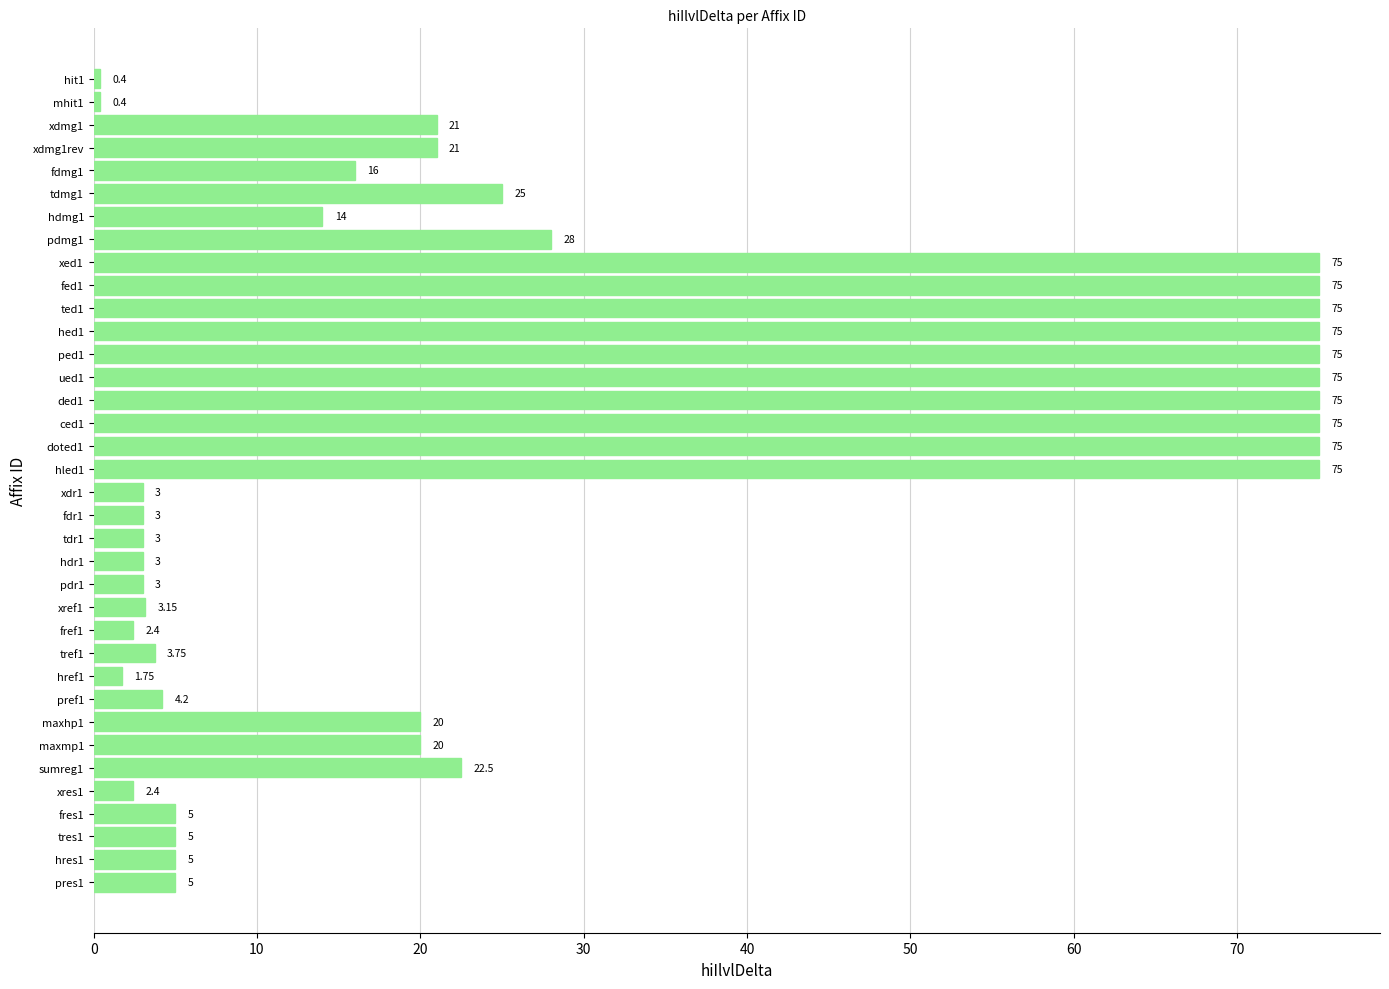

What is the difference between the values at tdr1 and hed1?

72.0